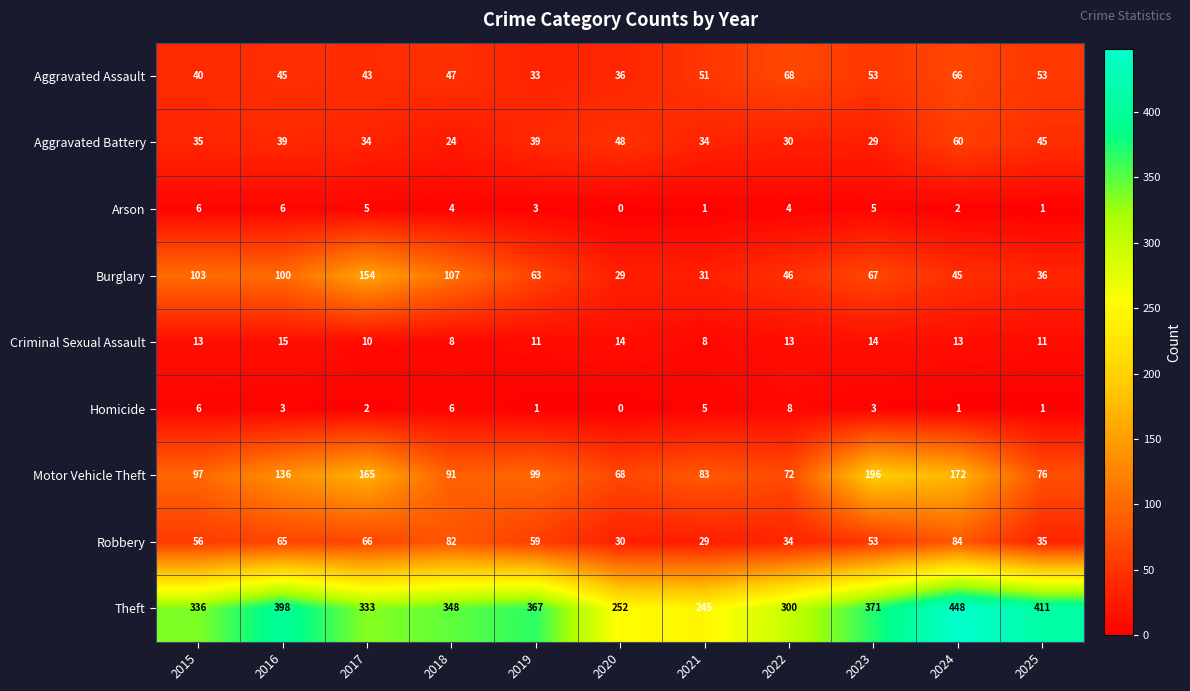

How many distinct data groups are displayed?

9